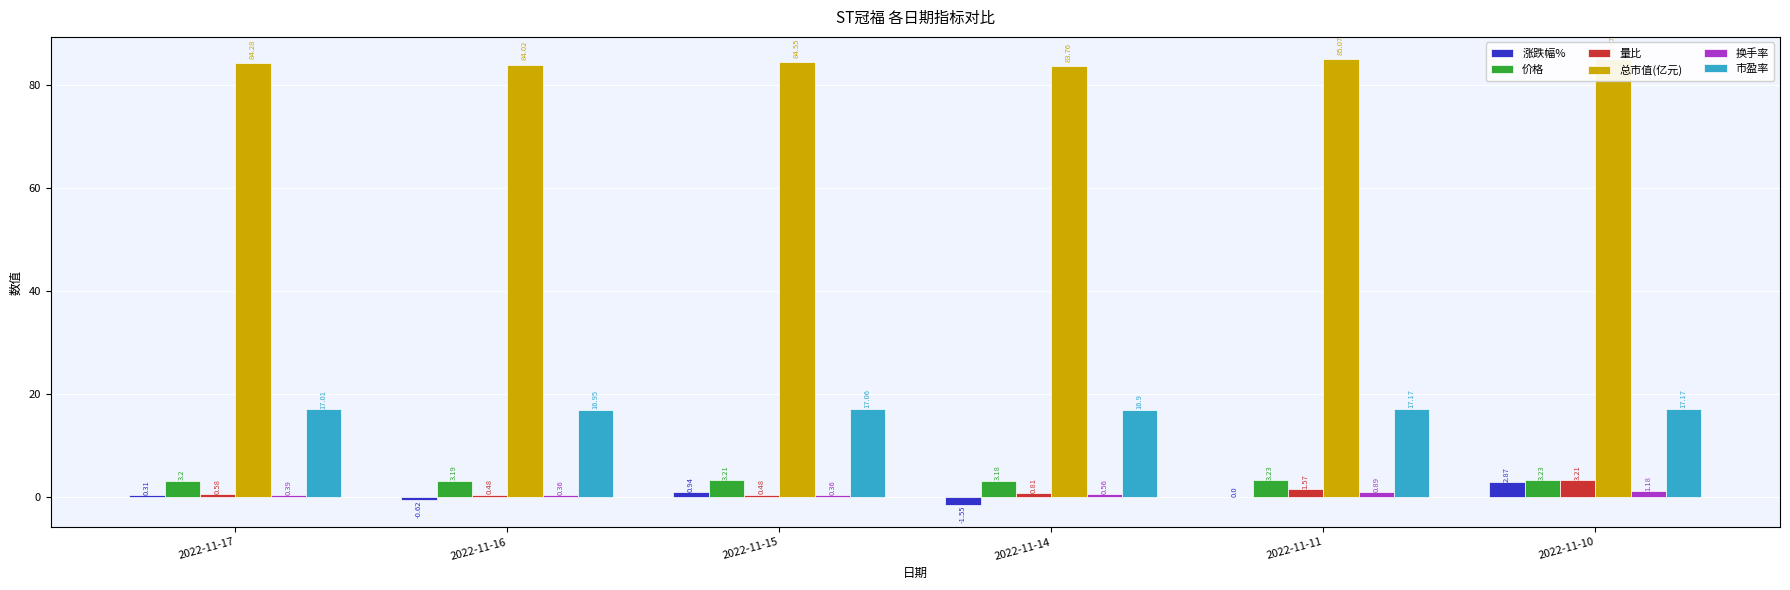

What is the value of the 总市值(亿元) bar at the 3rd from the left?

84.5